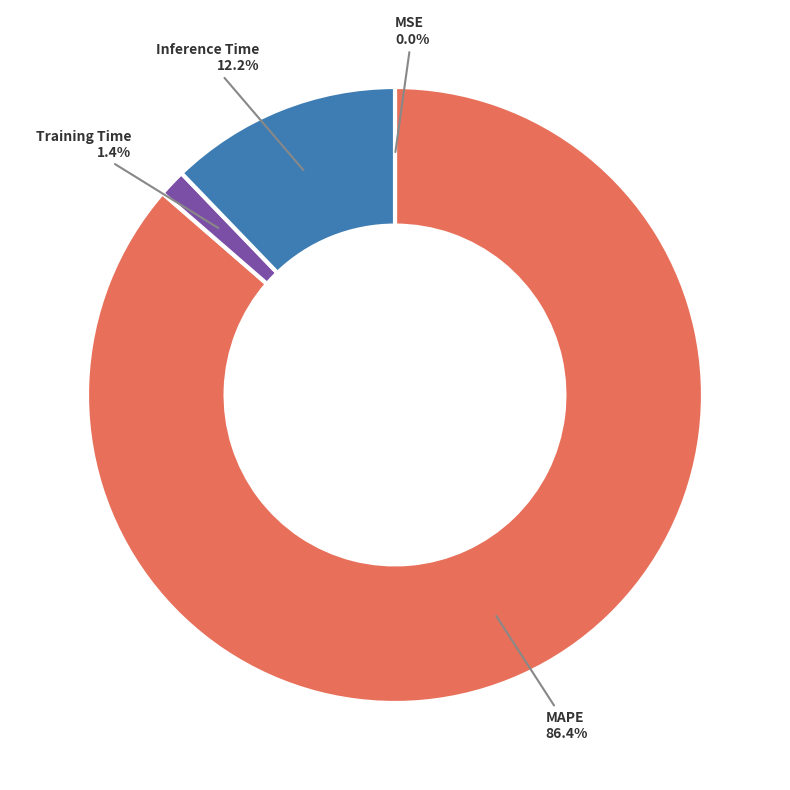

Is there any slice that represents more than half of the pie?

Yes